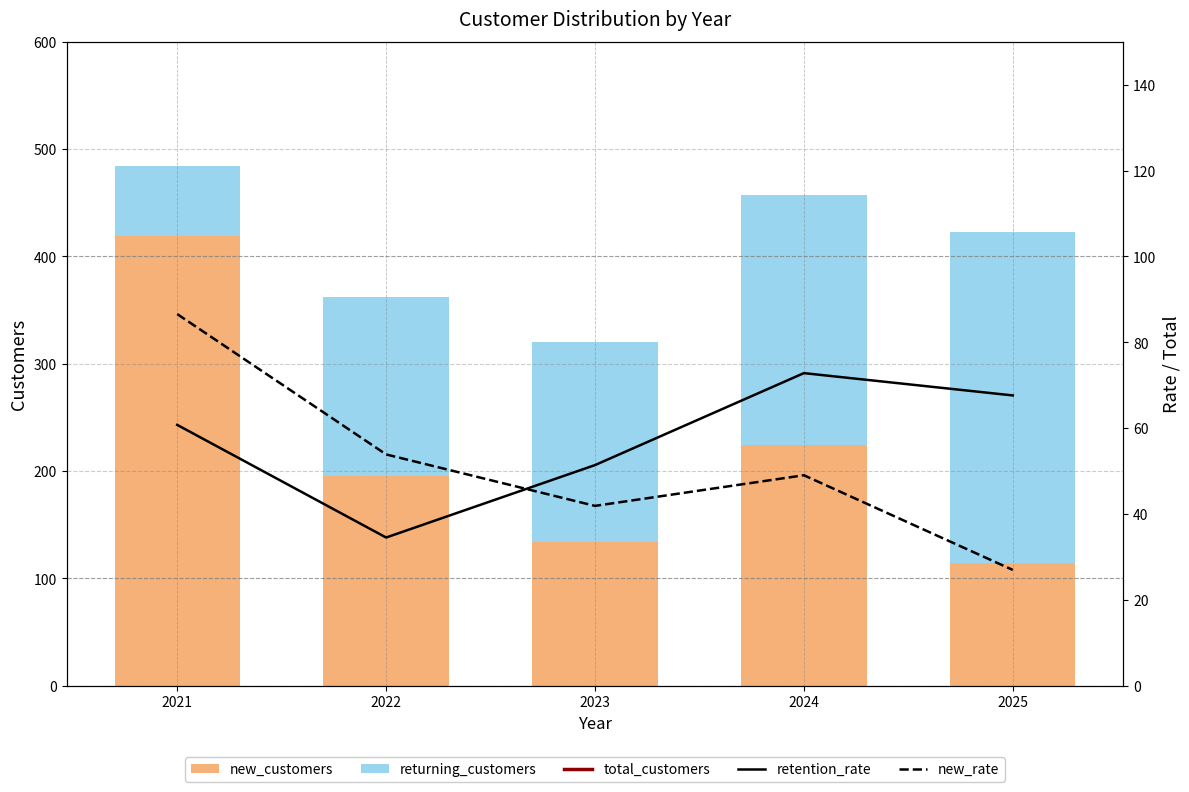

At which category does the chart reach its peak across all series?

2021